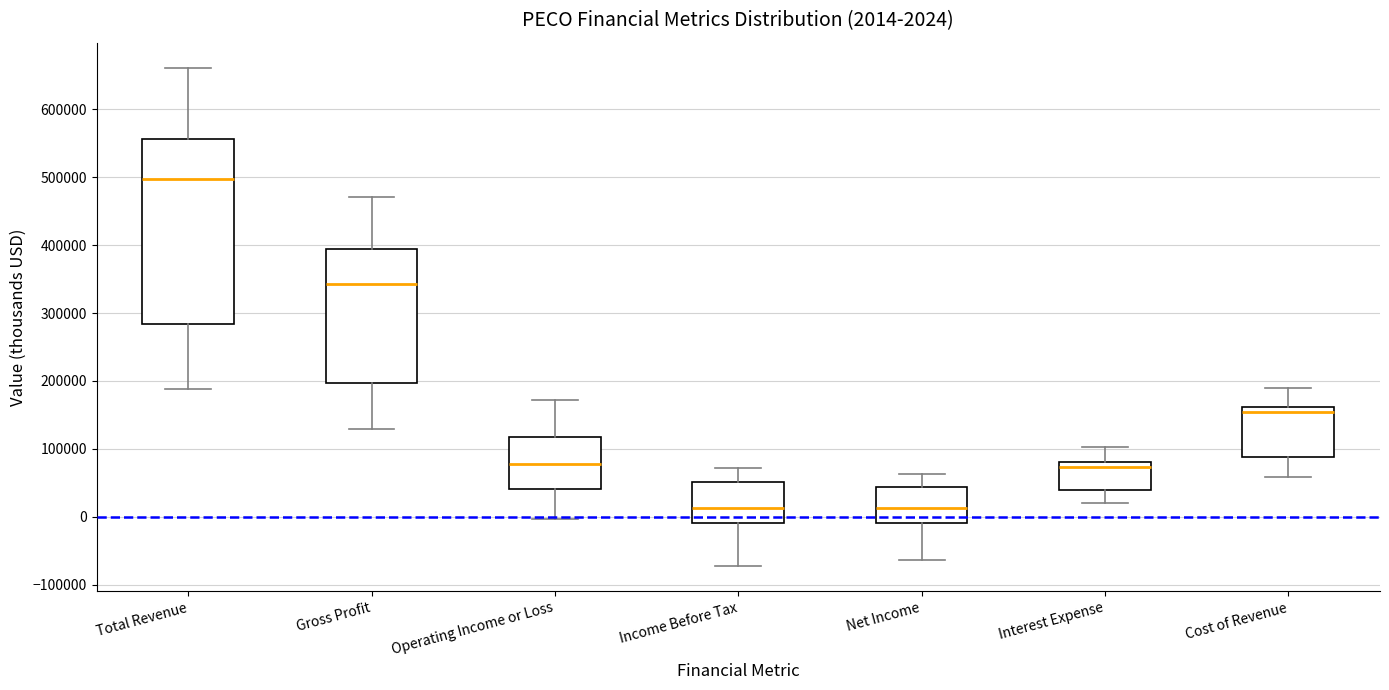

Which box has the highest median line?

Total Revenue